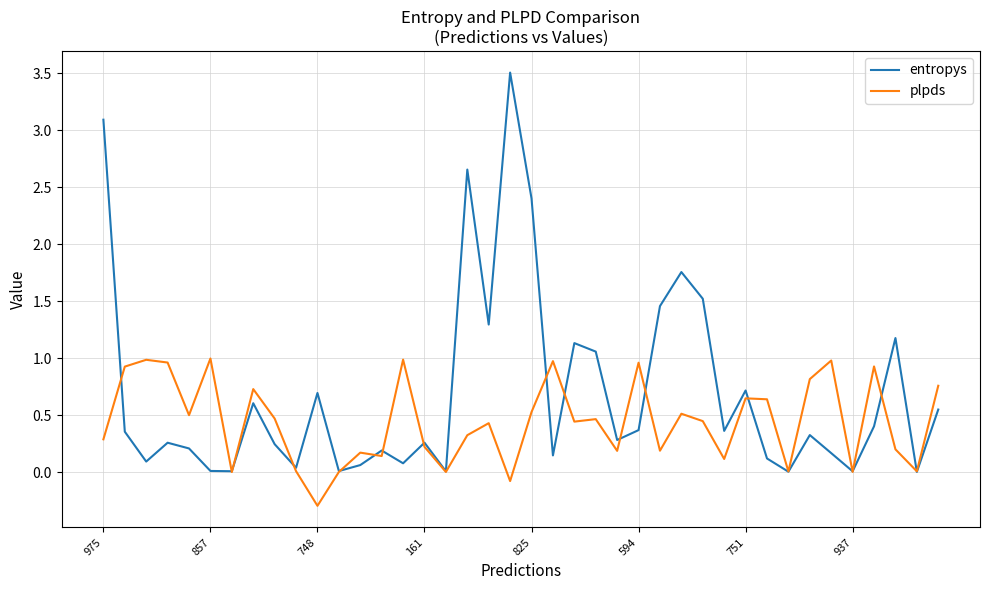

What is the greatest value displayed?

3.5